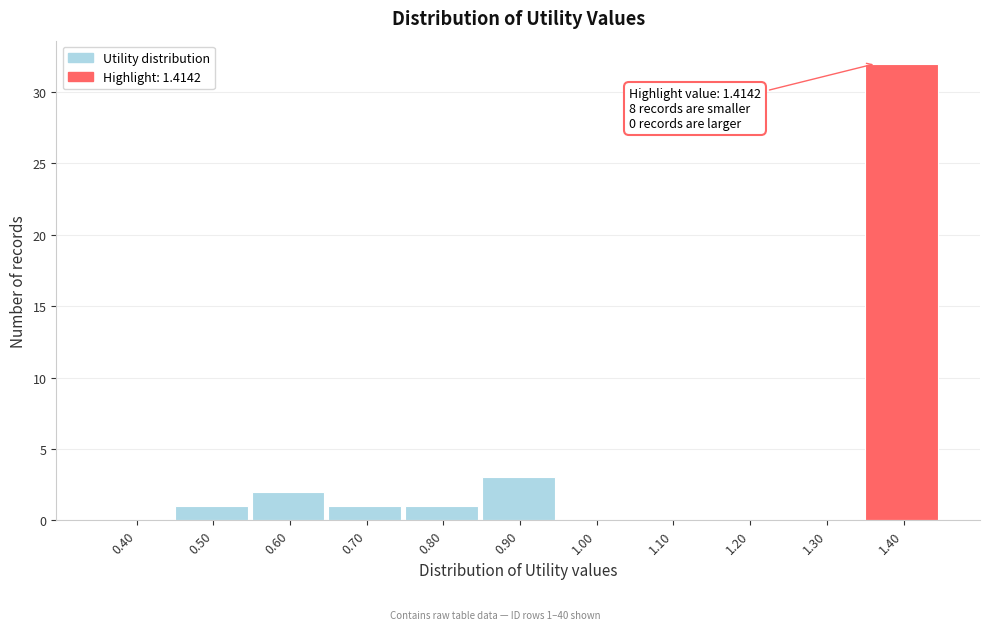

Reading right to left, what are all the values shown in this chart?

1.40=32	1.30=0	1.20=0	1.10=0	1.00=0	0.90=3	0.80=1	0.70=1	0.60=2	0.50=1	0.40=0